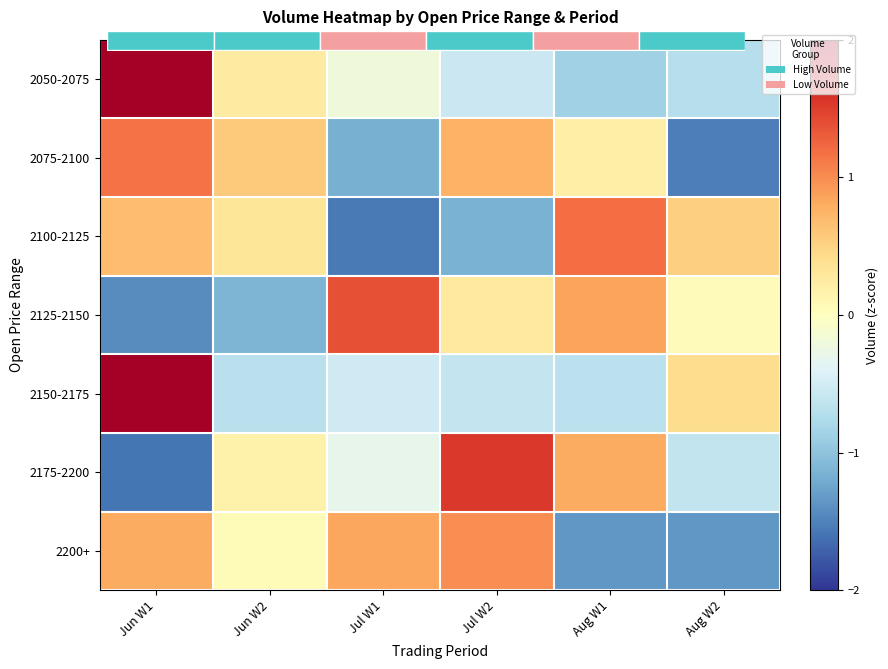

At which category does the chart reach its minimum across all series?

Jun W1